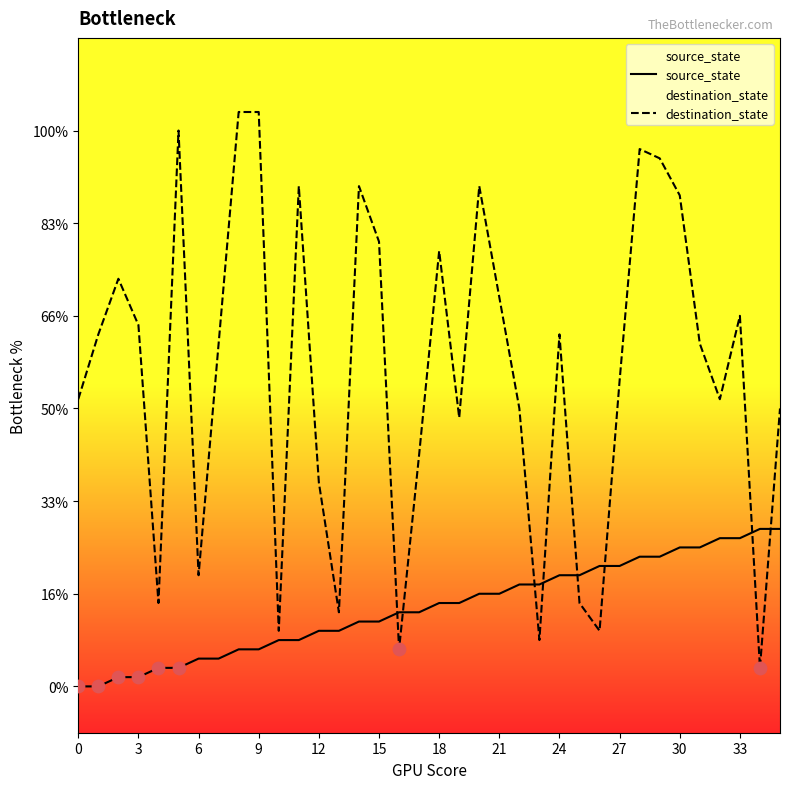

What are all the series names shown in the legend?

source_state, destination_state